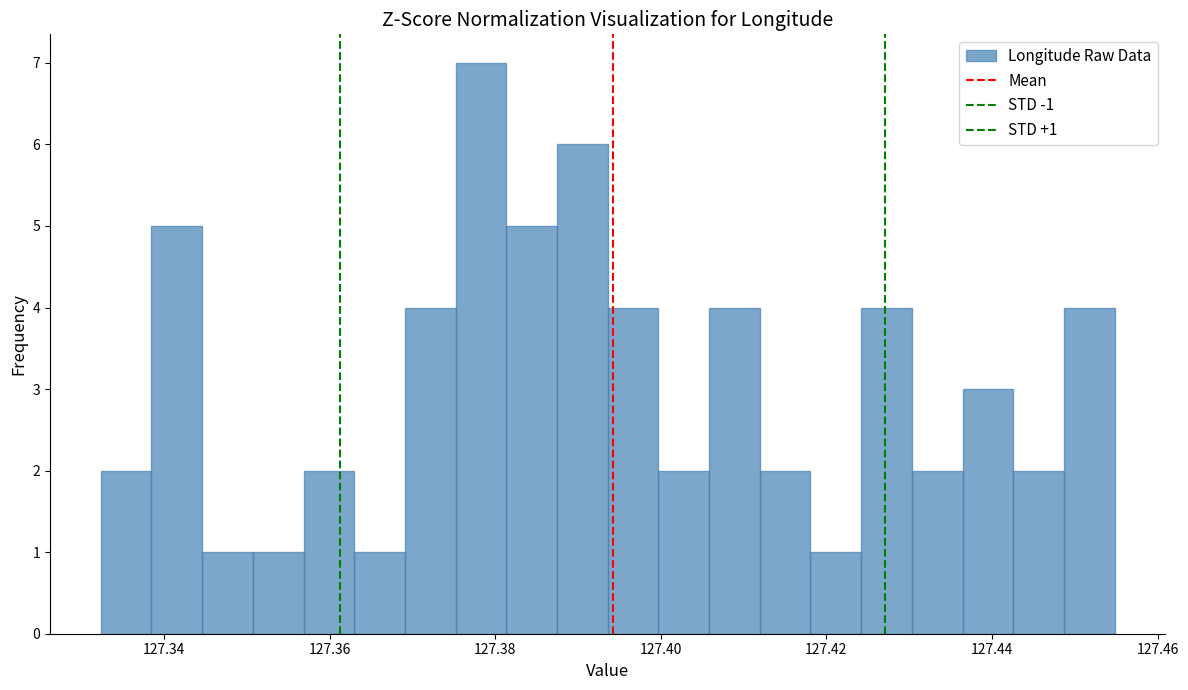

Around what value on the x-axis is the tallest bar? Give the approximate position of its centre, as read against the axis.

127.378